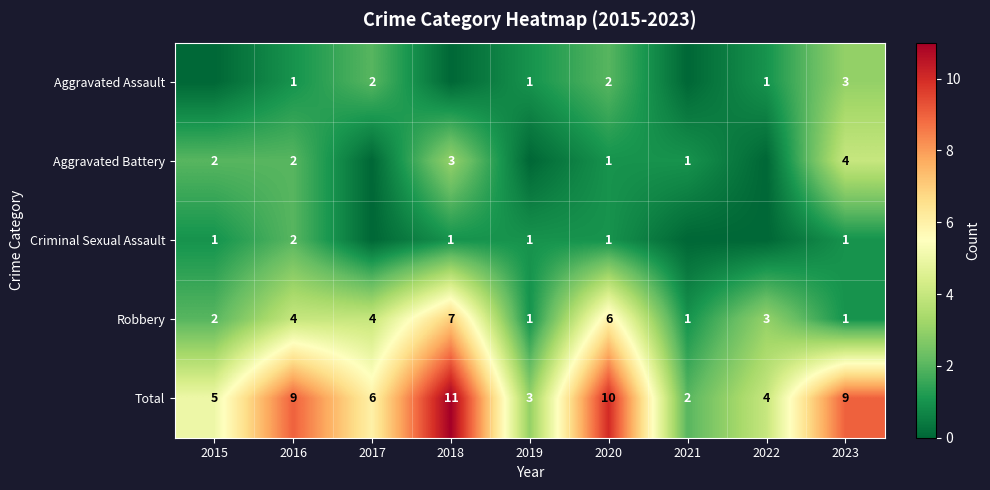

Is the value of Aggravated Battery at 2016 greater than the value of Total at 2019?

No